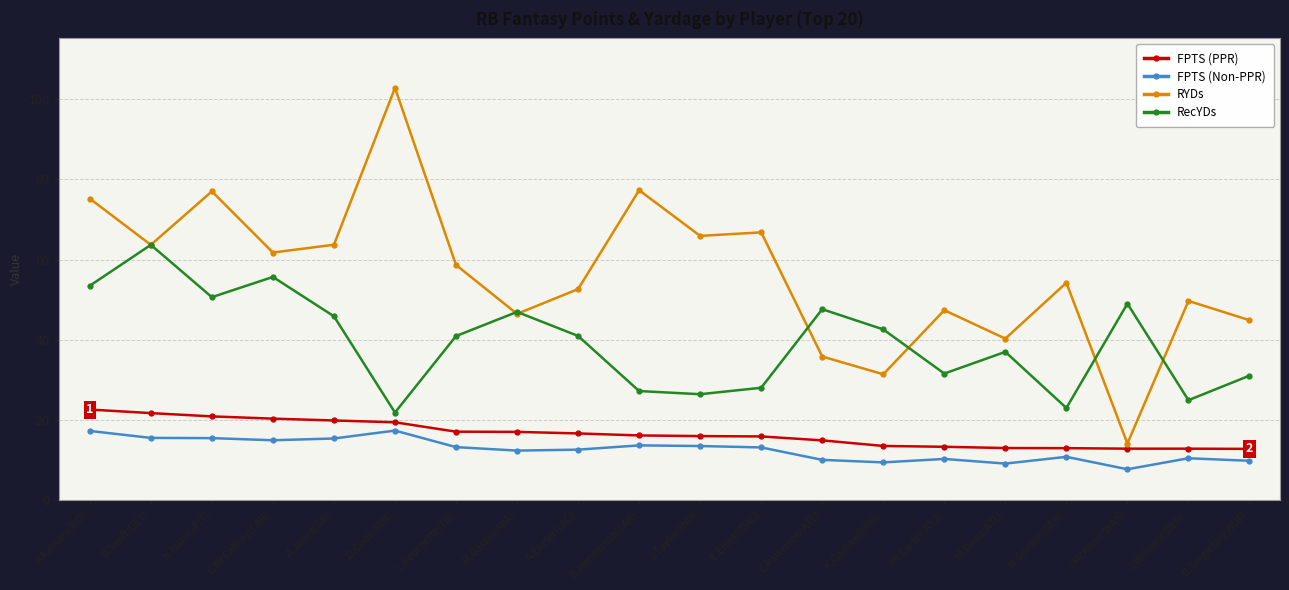

What is the label of the 16th point from the left?

M.Davis(ATL)